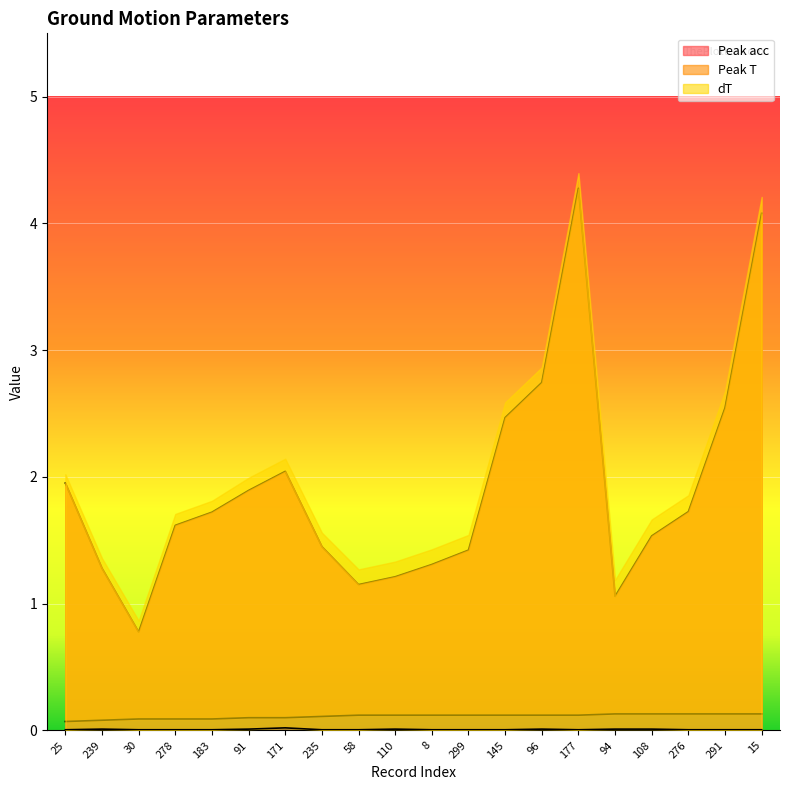

Reading left to right, list all the values displayed in this chart.

Peak acc: 25=2.0	239=1.3	30=0.8	278=1.6	183=1.7	91=1.9	171=2.0	235=1.4	58=1.2	110=1.2	8=1.3	299=1.4	145=2.5	96=2.7	177=4.3	94=1.1	108=1.5	276=1.7	291=2.5	15=4.1
Peak T: 25=0.1	239=0.1	30=0.1	278=0.1	183=0.1	91=0.1	171=0.1	235=0.1	58=0.1	110=0.1	8=0.1	299=0.1	145=0.1	96=0.1	177=0.1	94=0.1	108=0.1	276=0.1	291=0.1	15=0.1
dT: 25=0.0	239=0.0	30=0.0	278=0.0	183=0.0	91=0.0	171=0.0	235=0.0	58=0.0	110=0.0	8=0.0	299=0.0	145=0.0	96=0.0	177=0.0	94=0.0	108=0.0	276=0.0	291=0.0	15=0.0